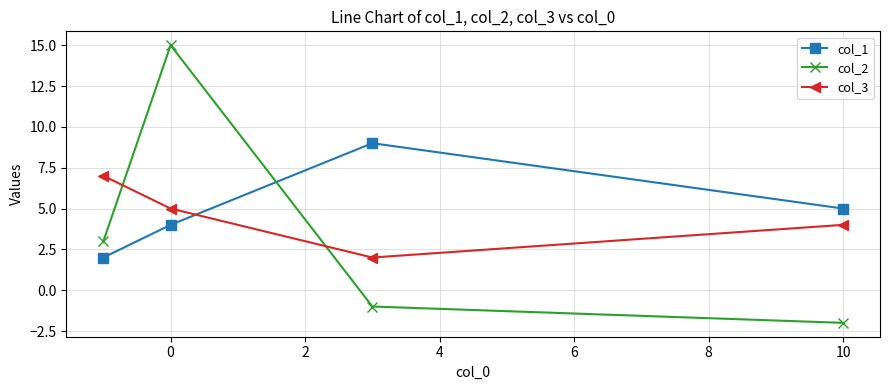

Does the chart have visible grid lines?

Yes